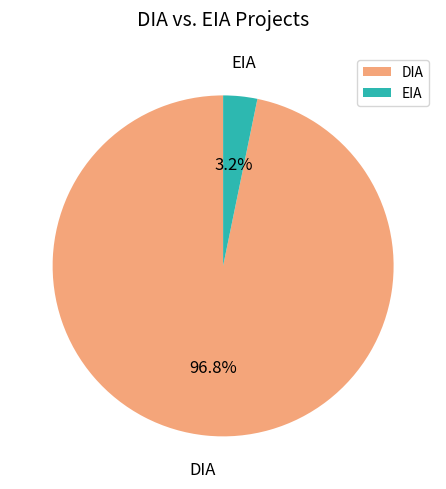

Which slice is the smallest?

EIA